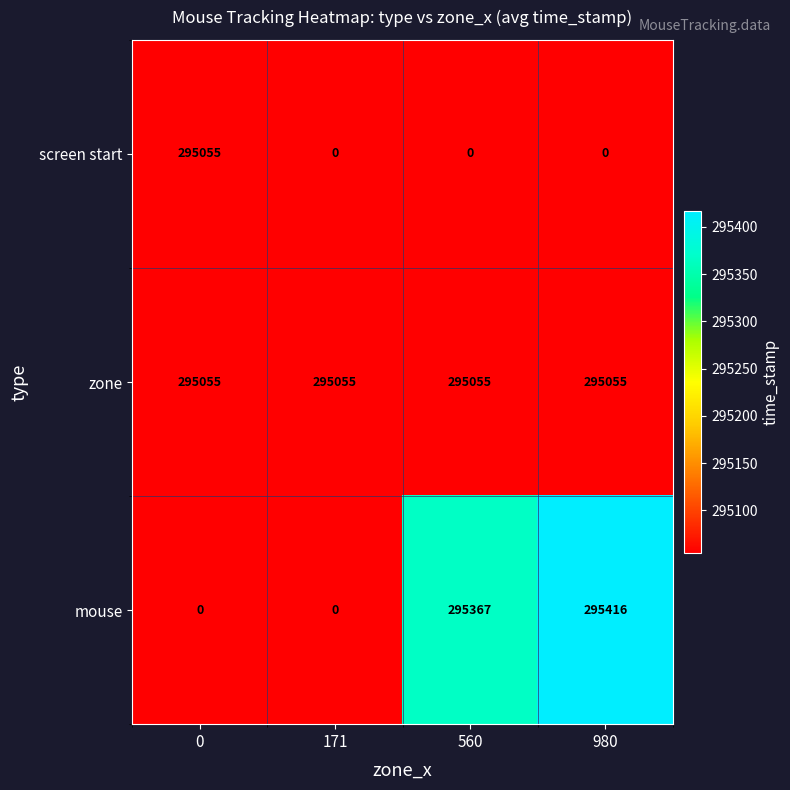

Which series has the largest total across all categories?

zone